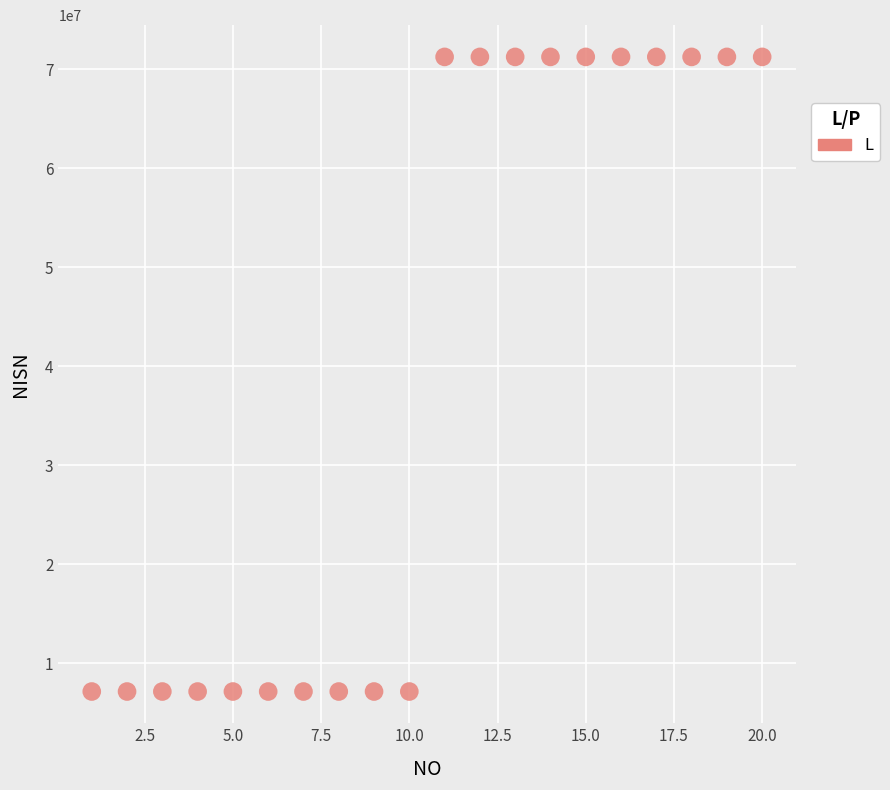

What is the range of X values (max minus min)?

19